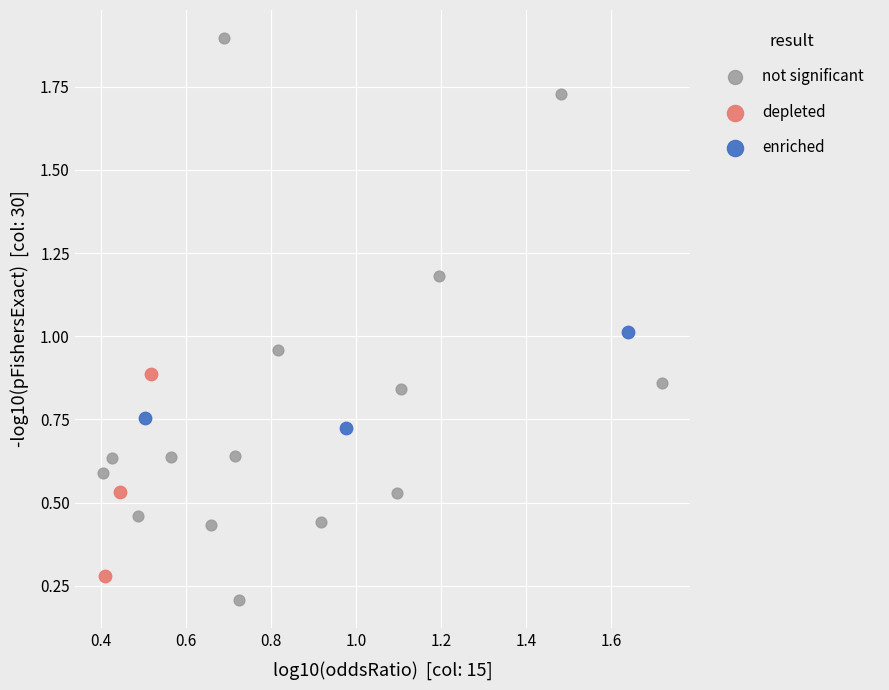

Which series has the widest spread of Y values?

not significant